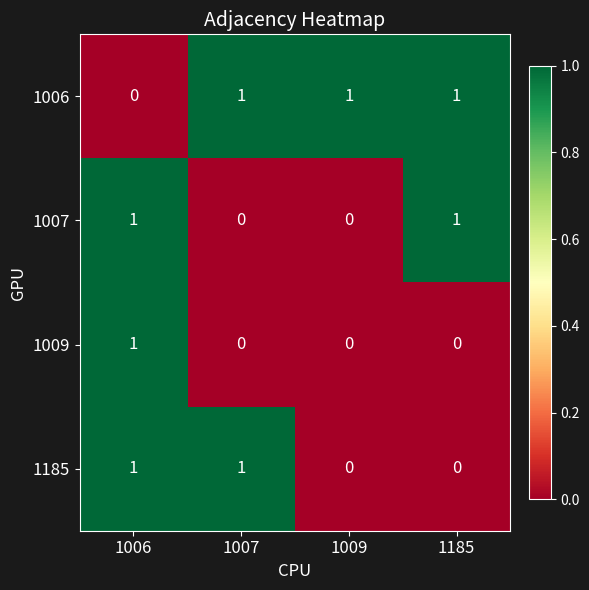

Reading right to left, list all the values displayed in this chart.

1006: 1185=1	1009=1	1007=1	1006=0
1007: 1185=1	1009=0	1007=0	1006=1
1009: 1185=0	1009=0	1007=0	1006=1
1185: 1185=0	1009=0	1007=1	1006=1